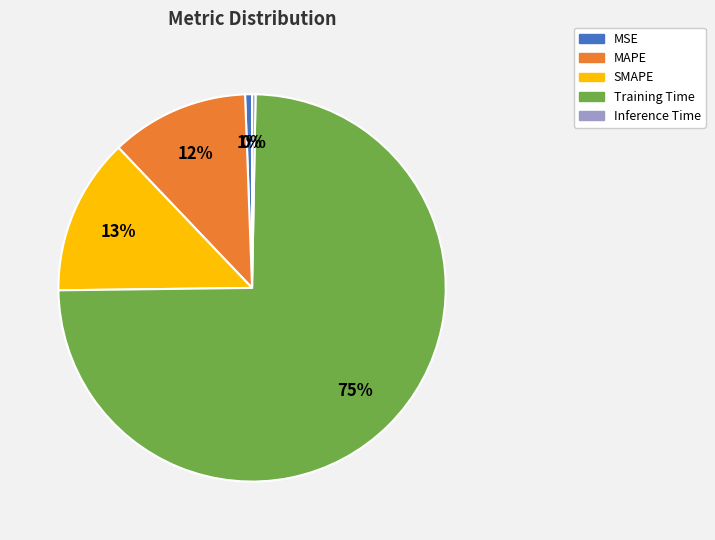

To the nearest percent, what is the average slice percentage?

20%